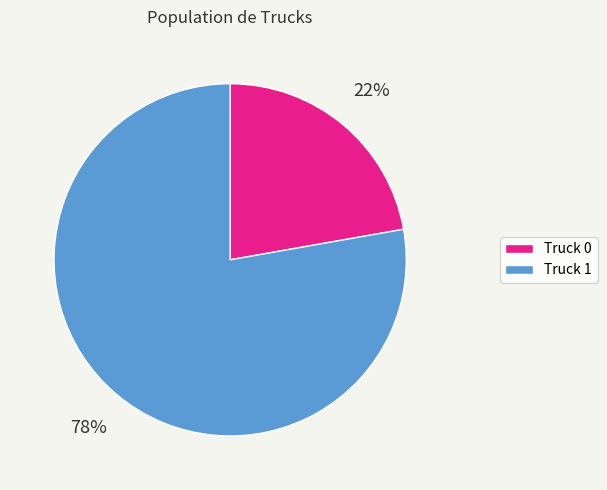

True or false: Truck 0 accounts for 11% of the total.

False